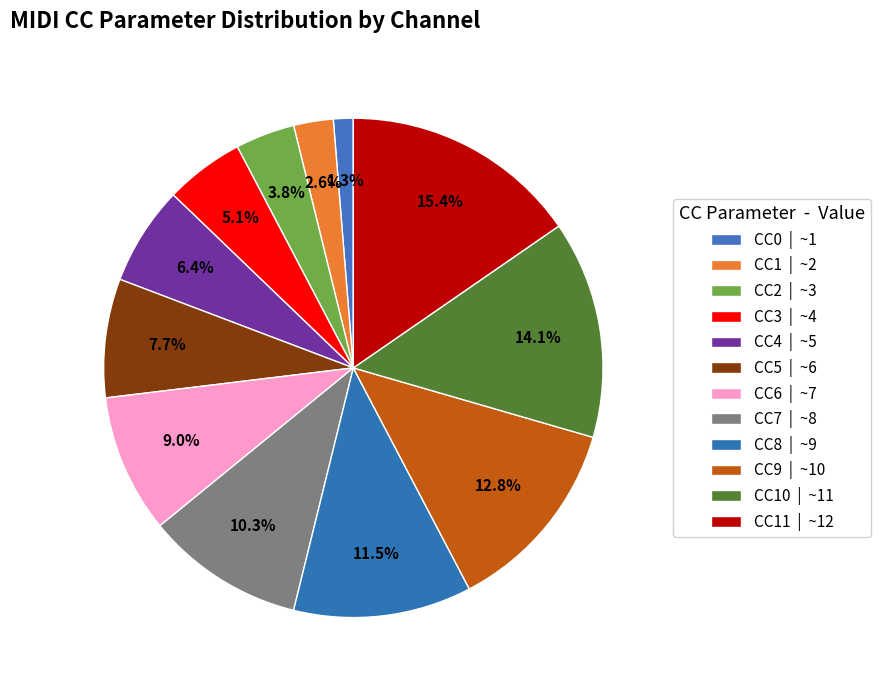

To the nearest percent, what is the average slice percentage?

8%